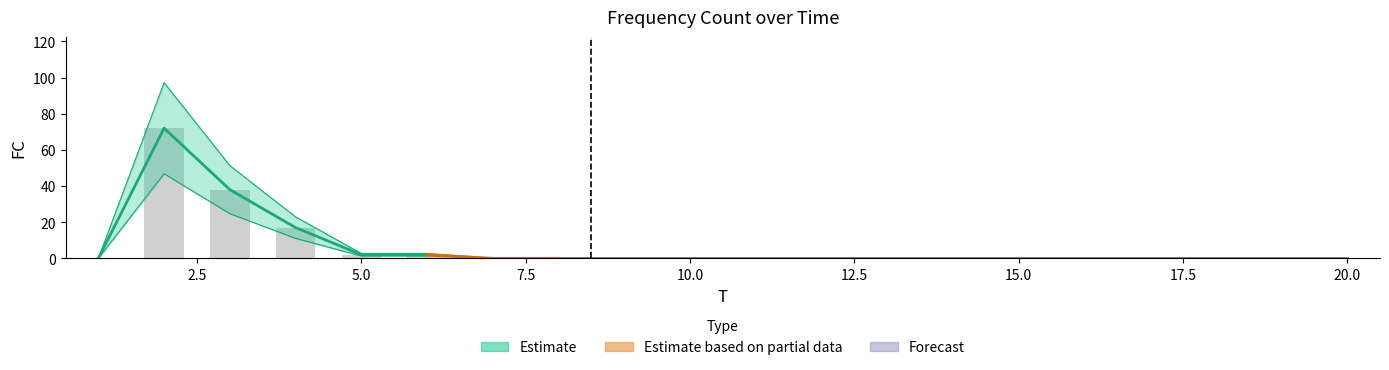

Is it true that the value at 9 is 0?

True